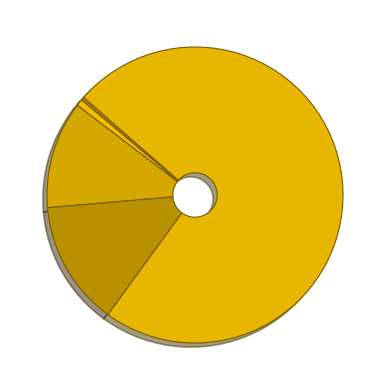

Does any single category account for the majority?

Yes